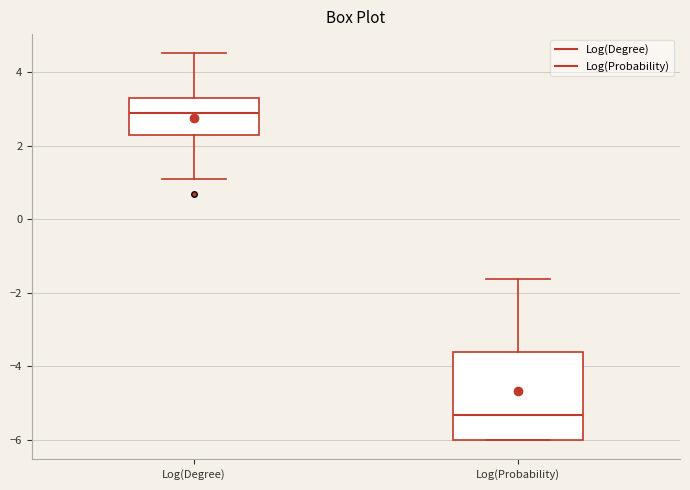

Which box's median line is the highest?

Log(Degree)